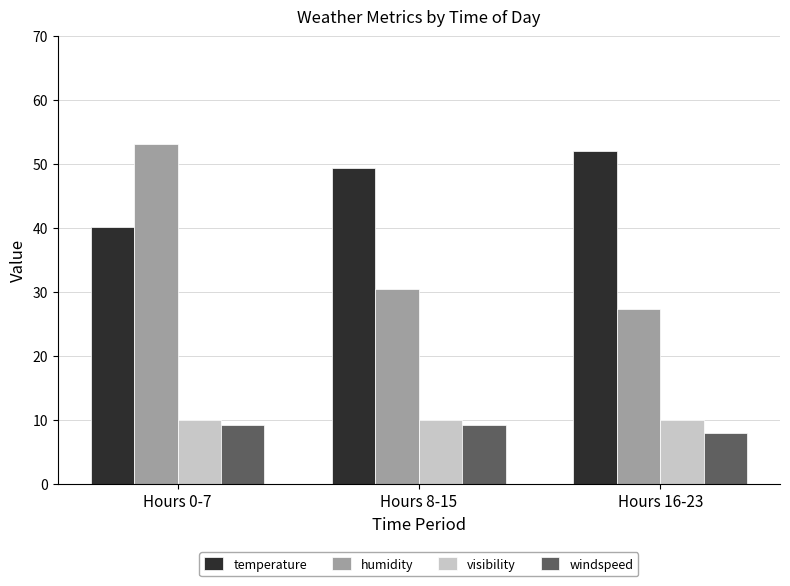

What is the spread (max minus min) of values at Hours 8-15?

40.1